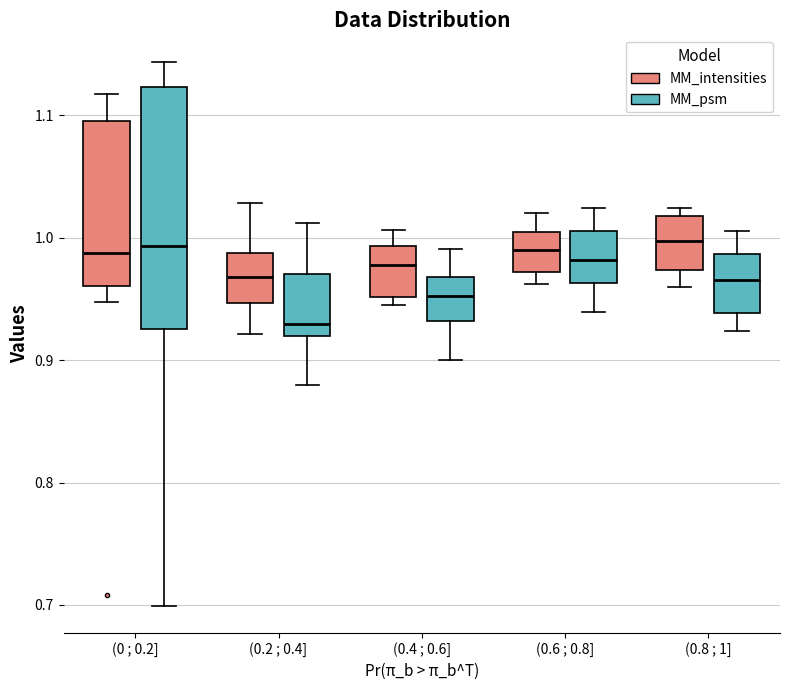

Reading left to right, transcribe this box plot: for each box, give where its median line is, the range the box spans, and where its two whiskers end, as read against the y-axis. The values are not printed on the chart, so give them approximately, as read against the axis.

(0 ; 0.2] (MM_intensities): median 0.99, box 0.96 to 1.09, whiskers 0.95 to 1.12
(0 ; 0.2] (MM_psm): median 0.99, box 0.93 to 1.12, whiskers 0.70 to 1.14
(0.2 ; 0.4] (MM_intensities): median 0.97, box 0.95 to 0.99, whiskers 0.92 to 1.03
(0.2 ; 0.4] (MM_psm): median 0.93, box 0.92 to 0.97, whiskers 0.88 to 1.01
(0.4 ; 0.6] (MM_intensities): median 0.98, box 0.95 to 0.99, whiskers 0.94 to 1.01
(0.4 ; 0.6] (MM_psm): median 0.95, box 0.93 to 0.97, whiskers 0.90 to 0.99
(0.6 ; 0.8] (MM_intensities): median 0.99, box 0.97 to 1.00, whiskers 0.96 to 1.02
(0.6 ; 0.8] (MM_psm): median 0.98, box 0.96 to 1.01, whiskers 0.94 to 1.02
(0.8 ; 1] (MM_intensities): median 1.00, box 0.97 to 1.02, whiskers 0.96 to 1.02 (just above the box's upper edge)
(0.8 ; 1] (MM_psm): median 0.97, box 0.94 to 0.99, whiskers 0.92 to 1.01